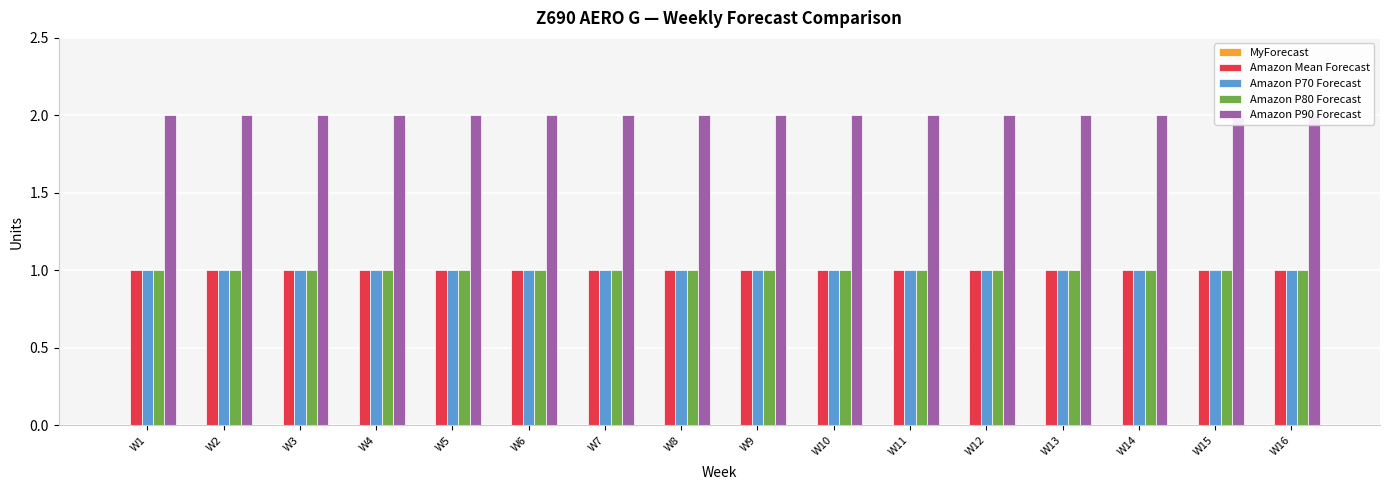

What is the value of the Amazon P70 Forecast bar at the 5th from the left?

1